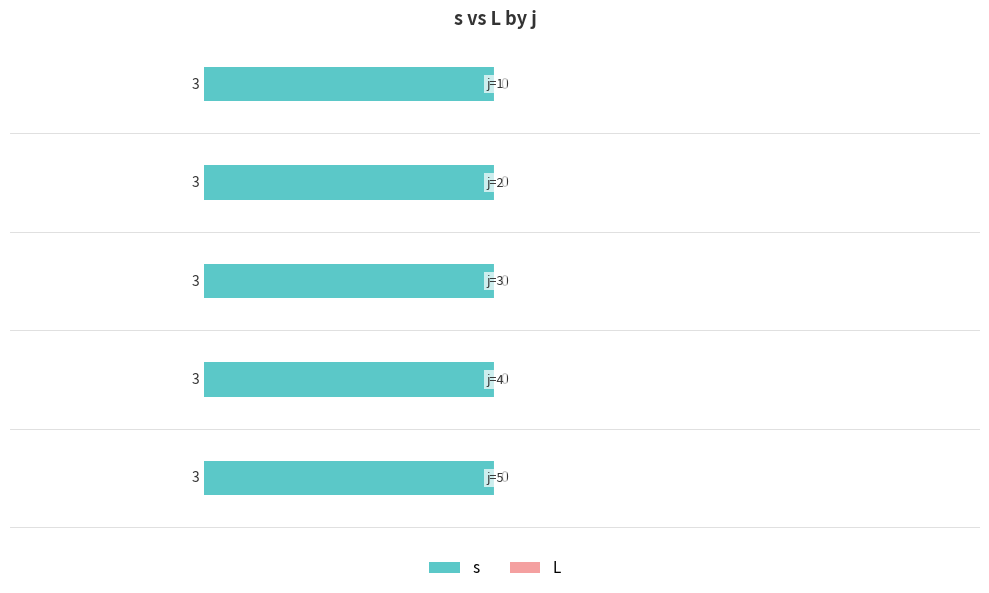

How many bars are there in each group?

2